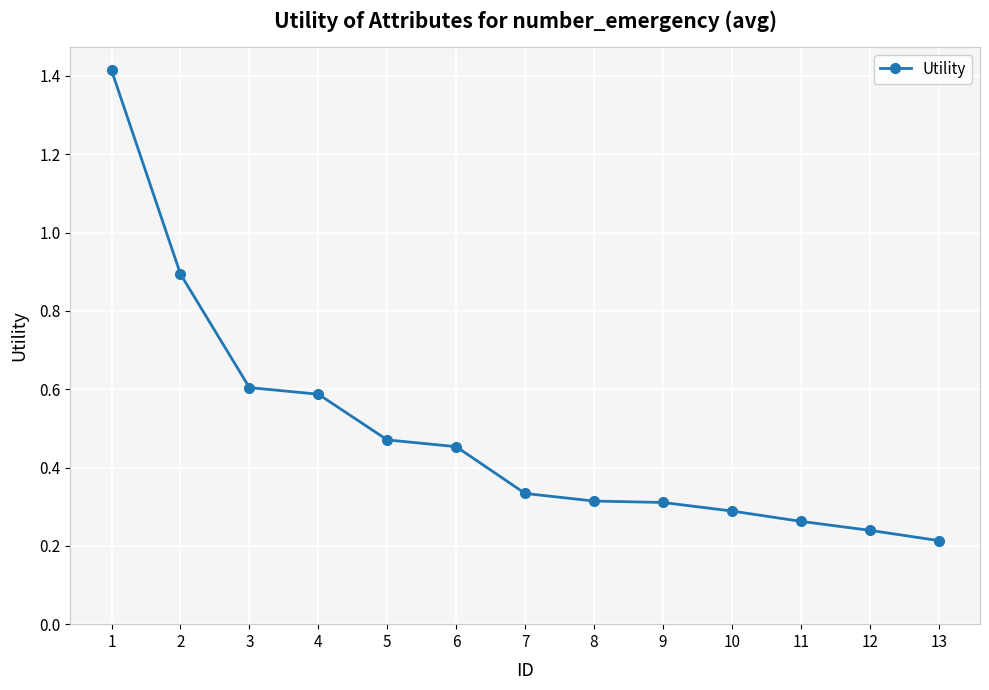

Does the chart have visible grid lines?

Yes